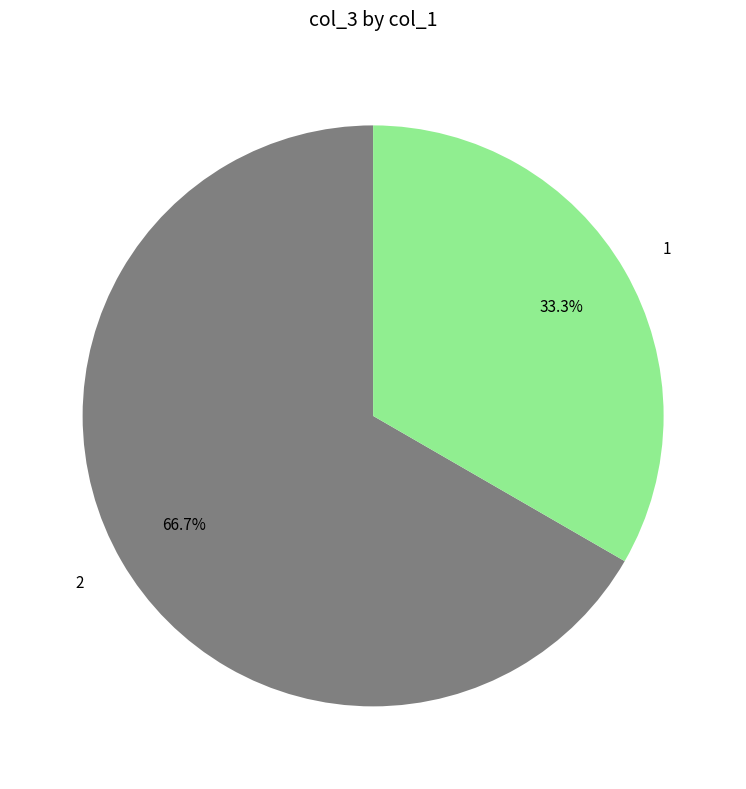

What percentage is NOT represented by 2?

33.3%